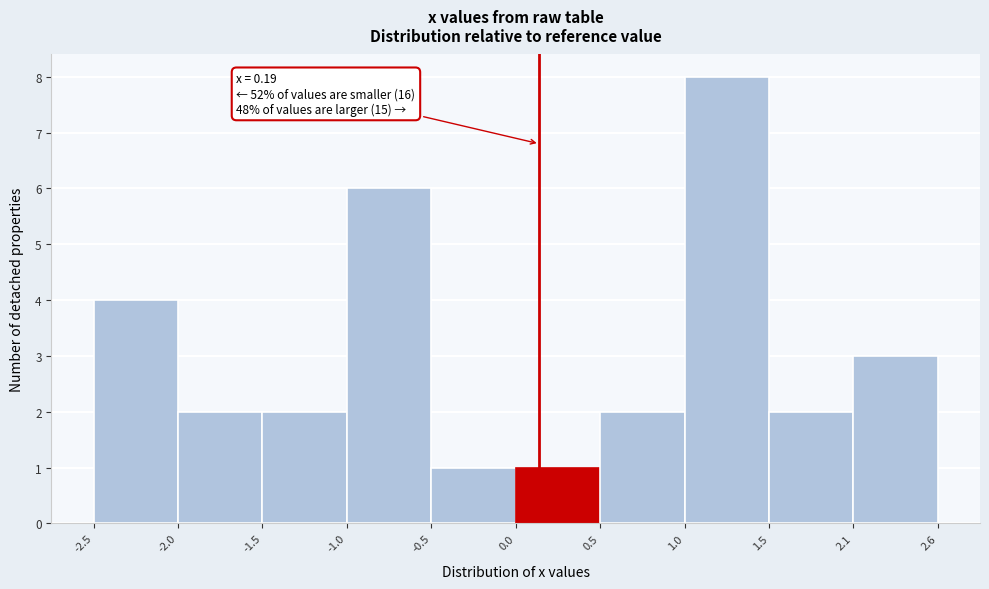

Which range on the x-axis has the tallest bar?

1.0 to 1.5